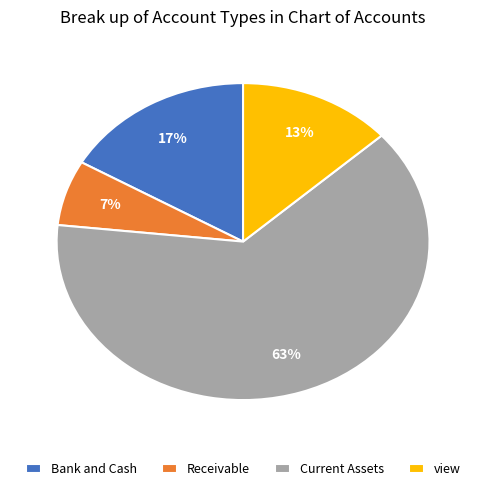

To the nearest percent, what percentage of the pie is Current Assets?

63%